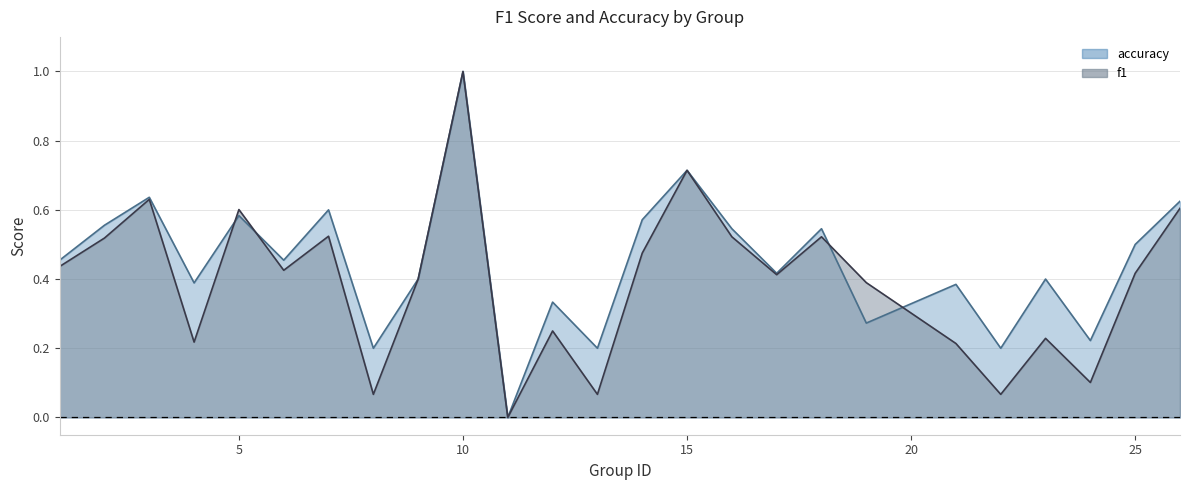

How many data points in f1 are above 0?

24